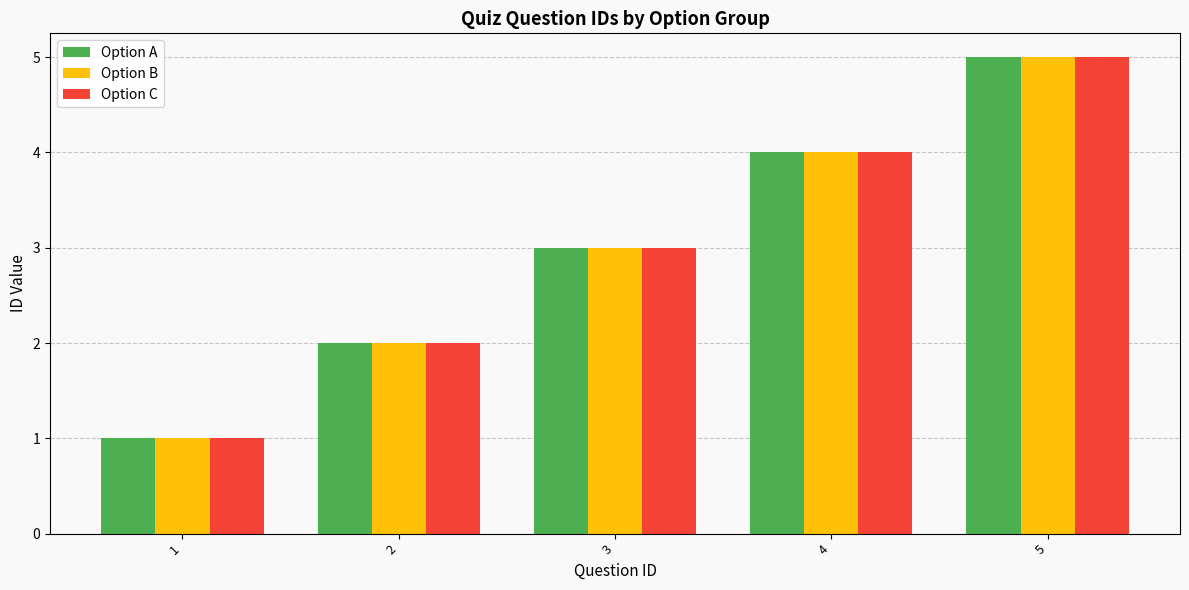

At which category is the sum across all series the highest?

5